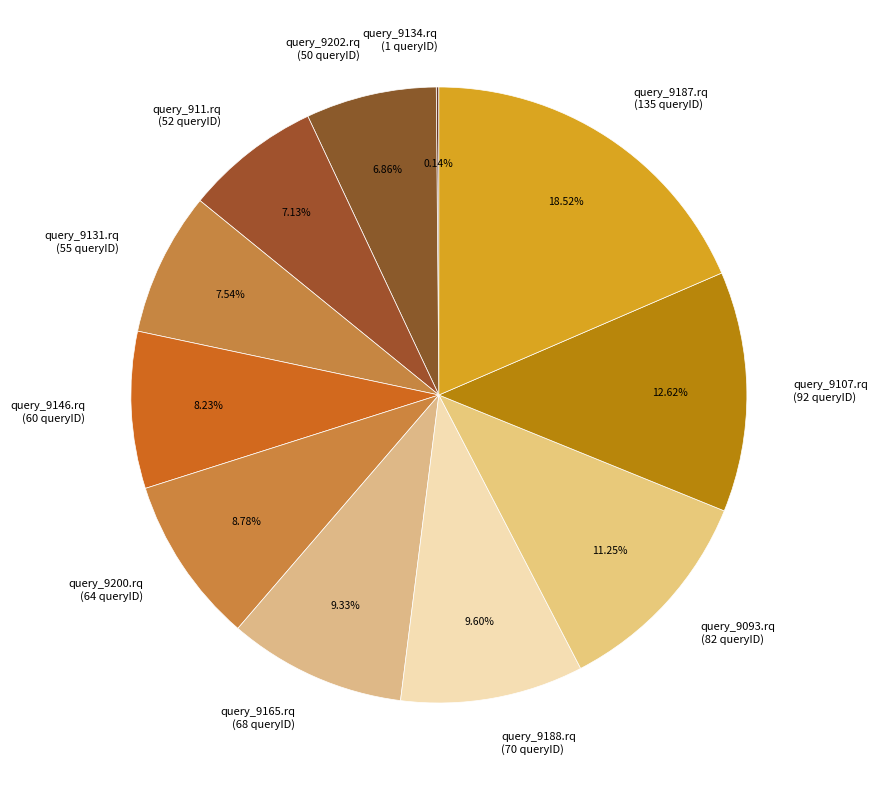

Is query_9188.rq the majority of the pie?

No